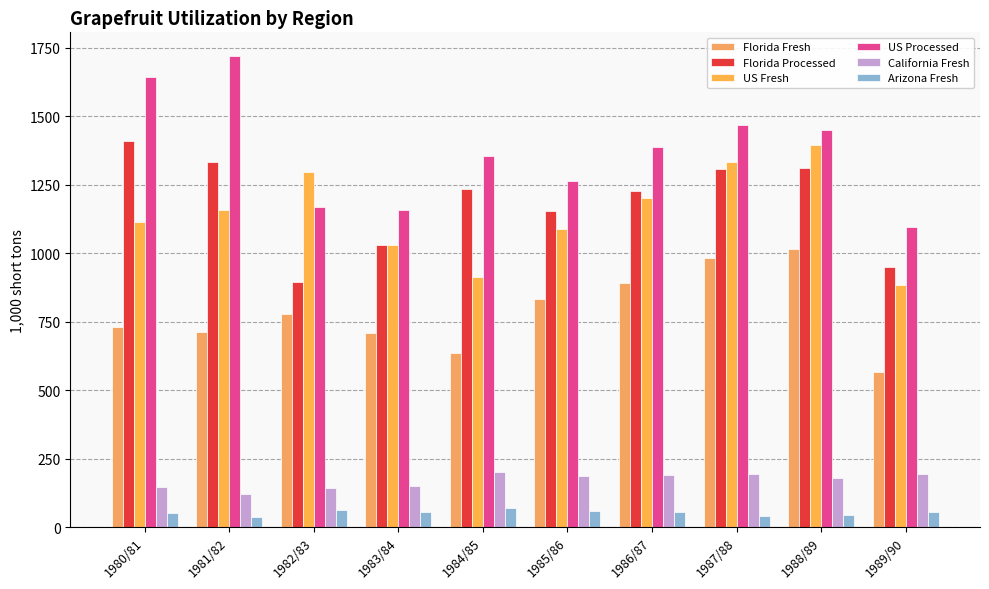

The value of Florida Fresh at 1981/82 is 710.6. True or false?

True